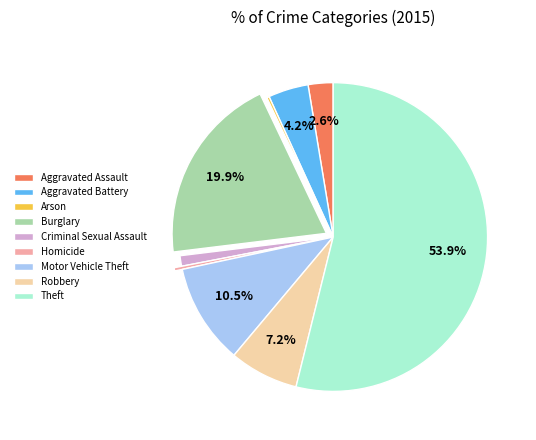

Combined, do Burglary and Motor Vehicle Theft account for over 50%?

No